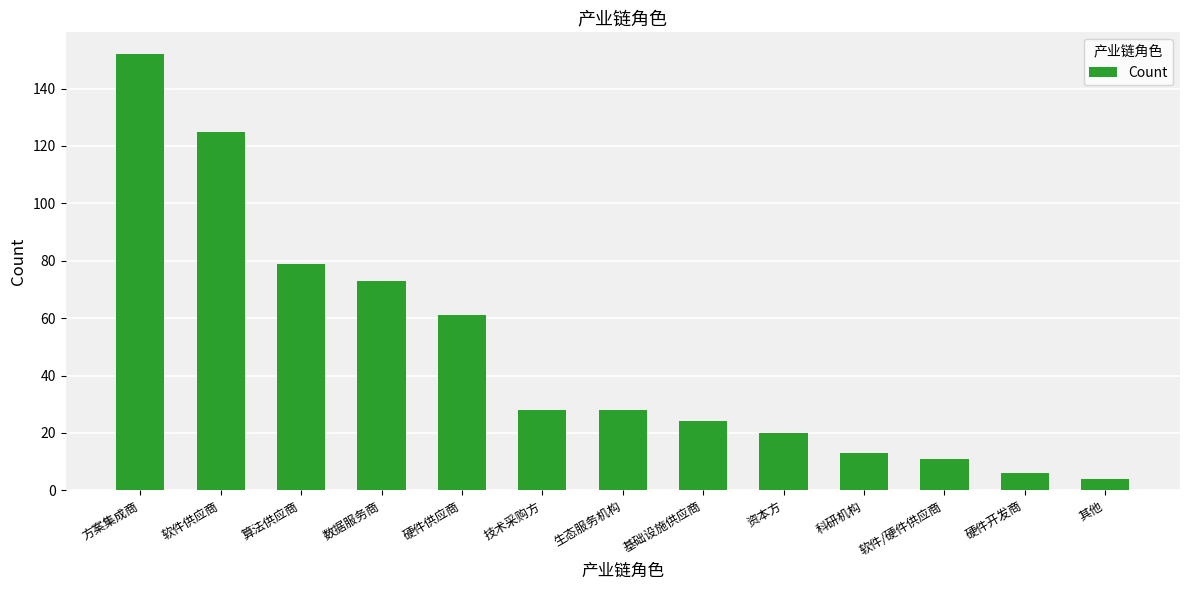

Read the value at 基础设施供应商.

24